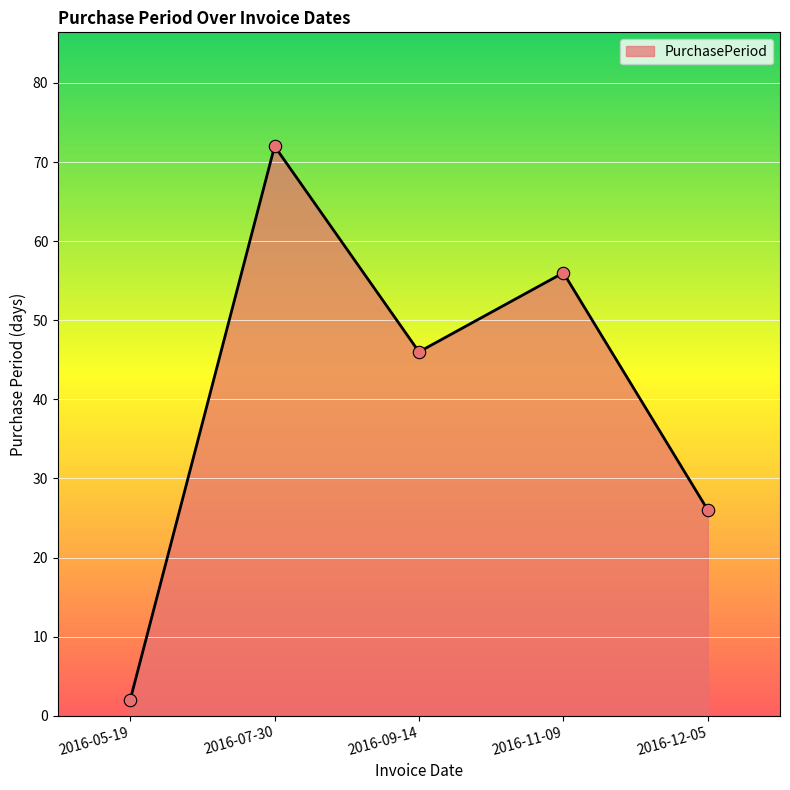

What is the change in value from 2016-11-09 to 2016-12-05?

-30